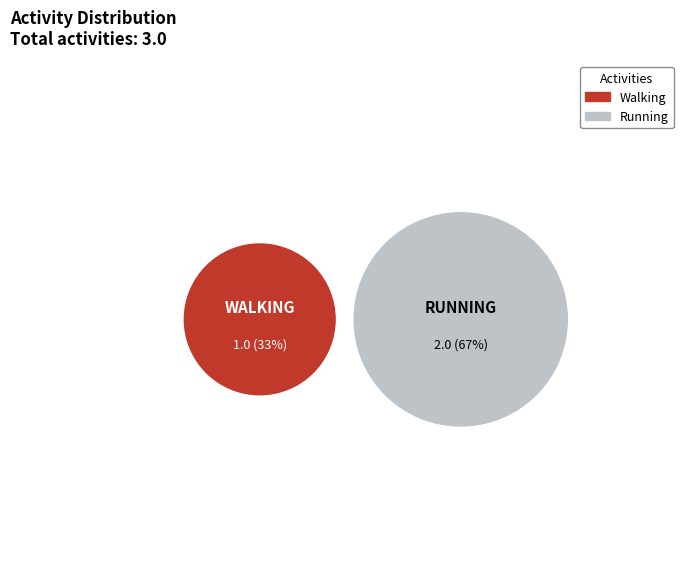

Rank the categories by value from lowest to highest.

Walking, Running